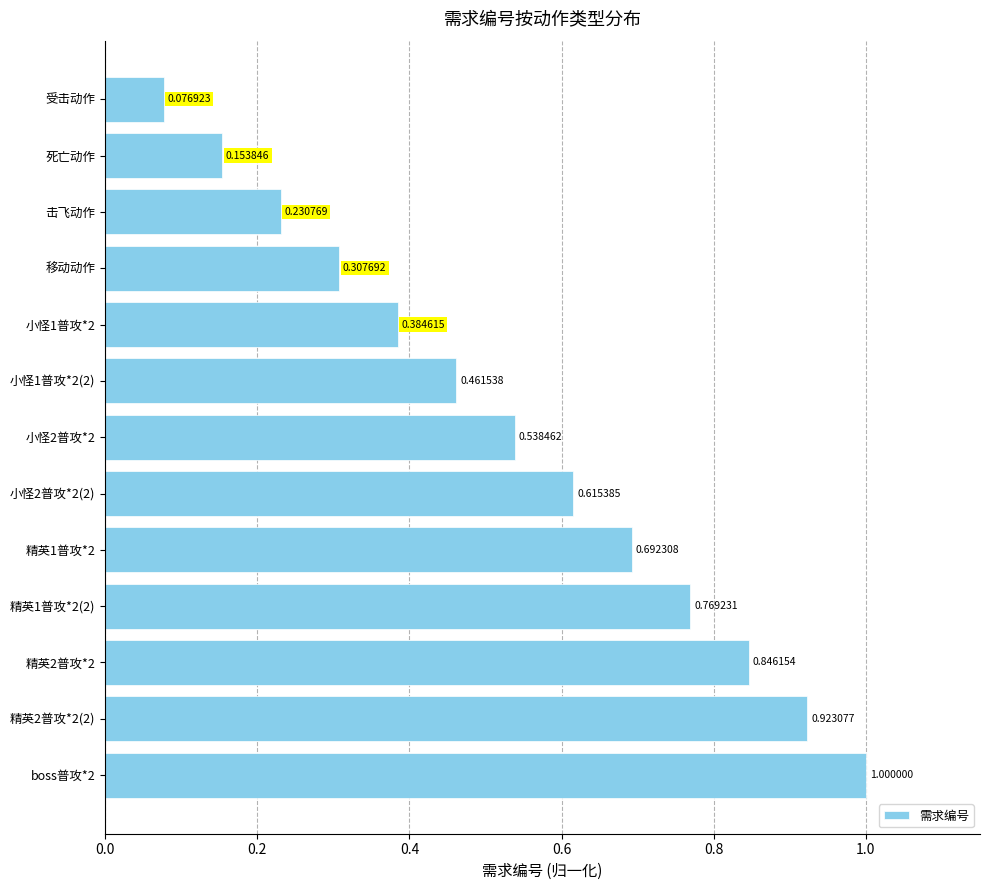

List the labels in order of value, largest first.

boss普攻*2, 精英2普攻*2(2), 精英2普攻*2, 精英1普攻*2(2), 精英1普攻*2, 小怪2普攻*2(2), 小怪2普攻*2, 小怪1普攻*2(2), 小怪1普攻*2, 移动动作, 击飞动作, 死亡动作, 受击动作